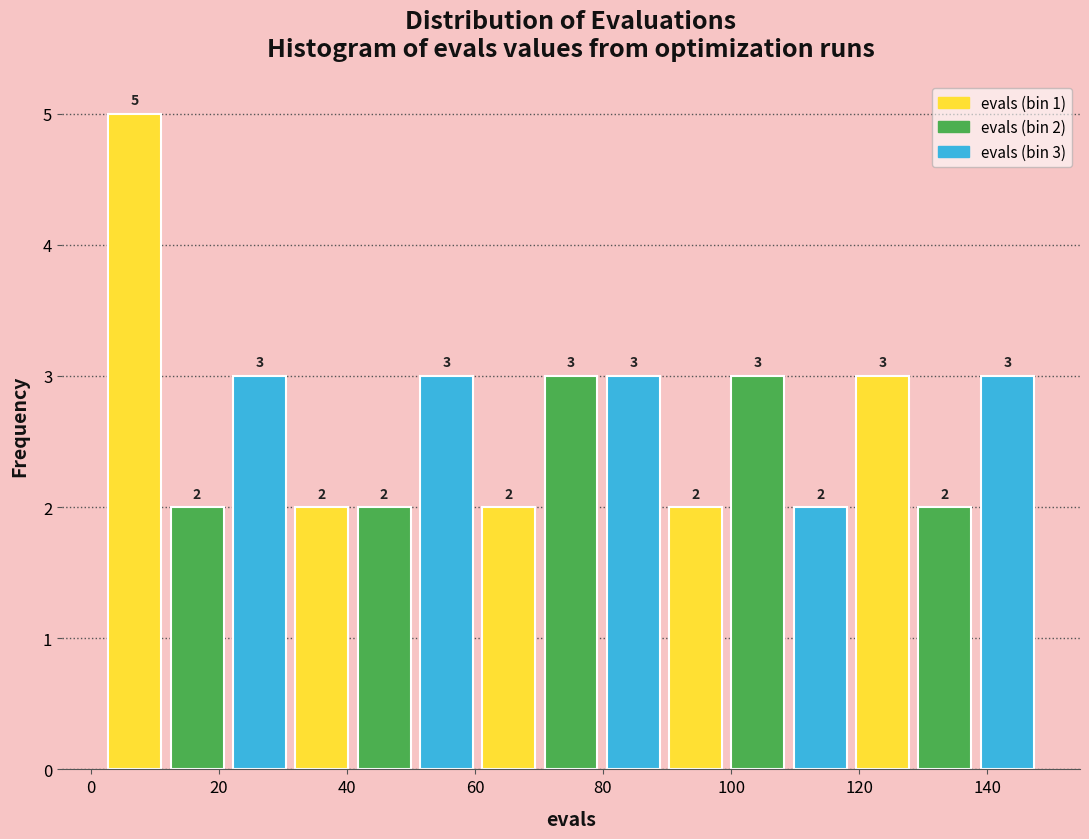

Which range on the x-axis has the tallest bar?

2 to 12